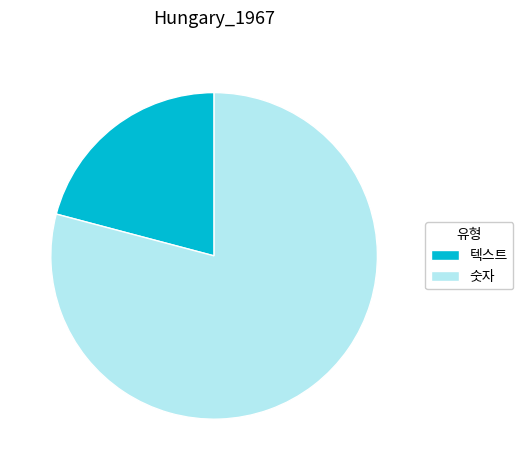

Which slice represents more than half of the pie?

숫자